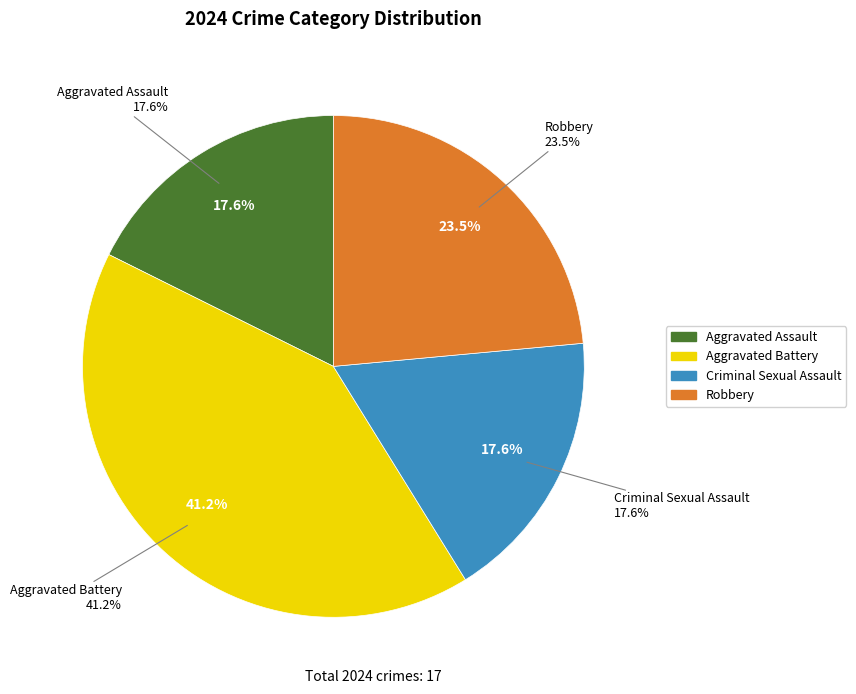

Combined, do Aggravated Battery and Robbery account for over 50%?

Yes